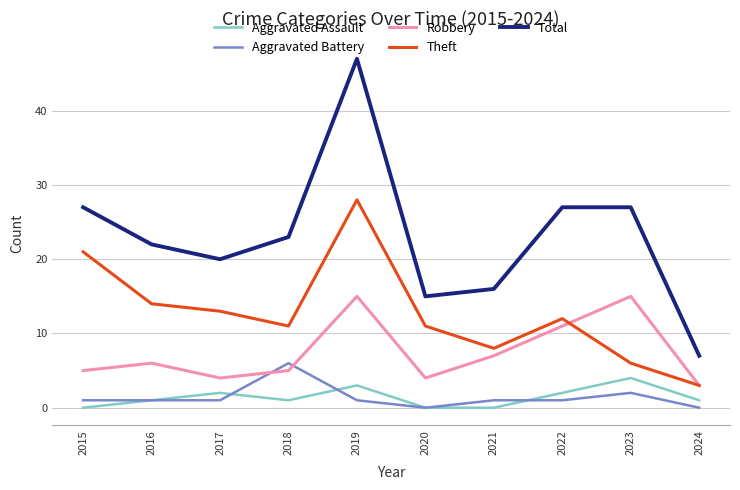

True or false: Total has a value of 9 at 2018.

False